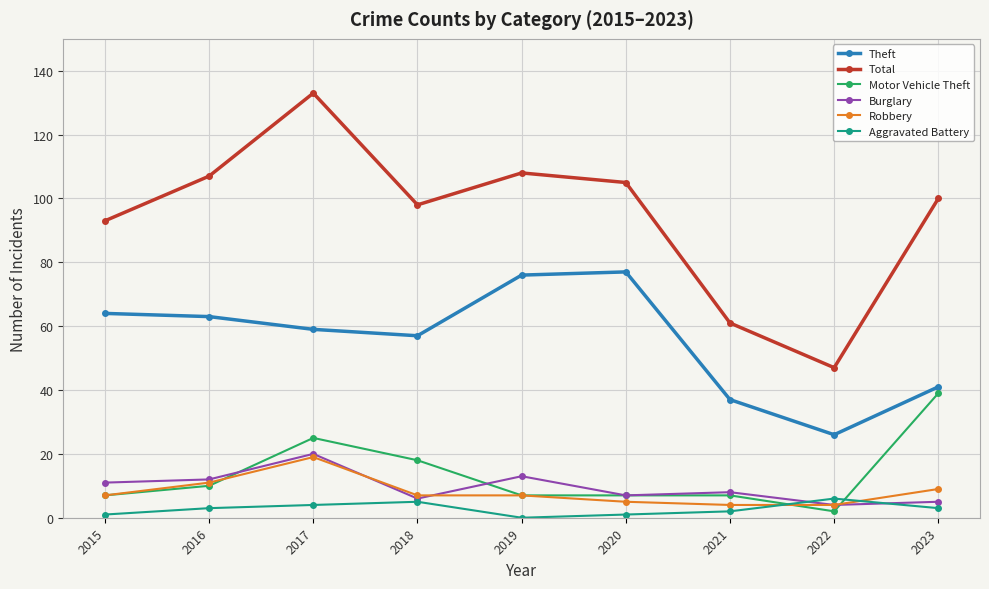

Is it true that Robbery equals 18 at 2016?

False